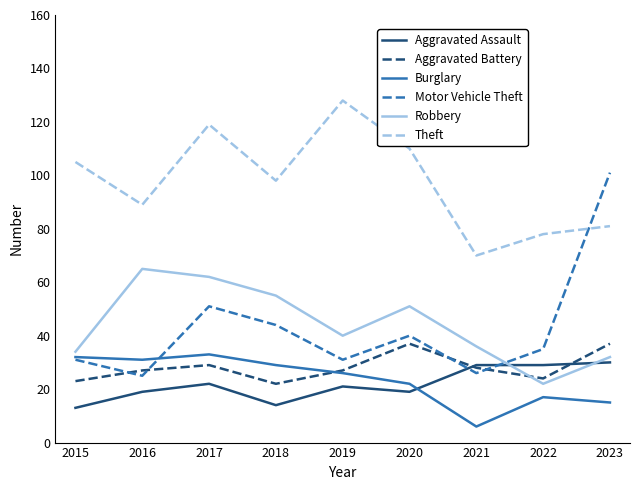

What is the highest value of the Theft series?

128